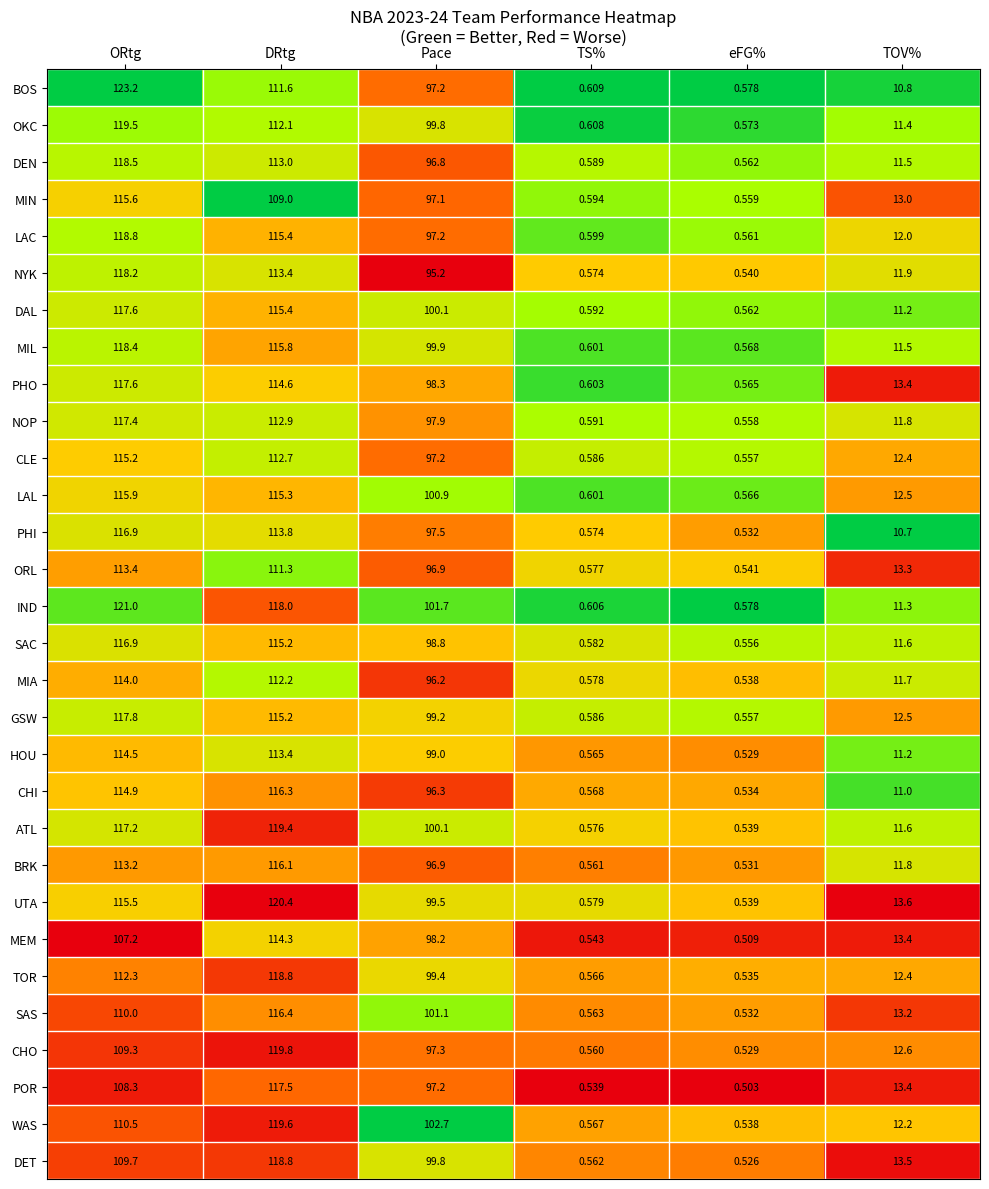

What is the total value across all series at TOV%?

364.4